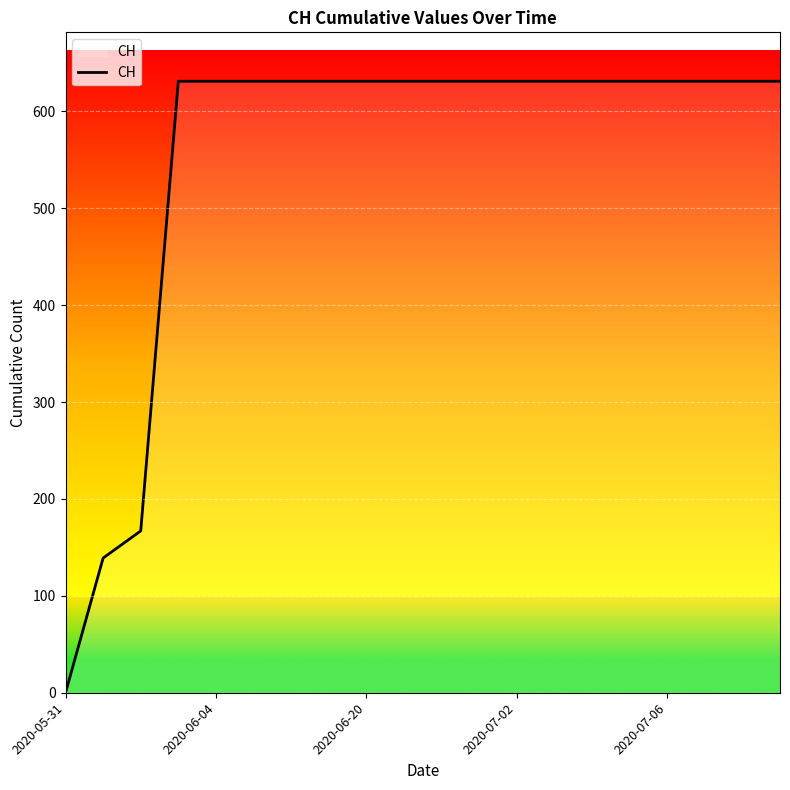

What is the maximum value shown in the chart?

631